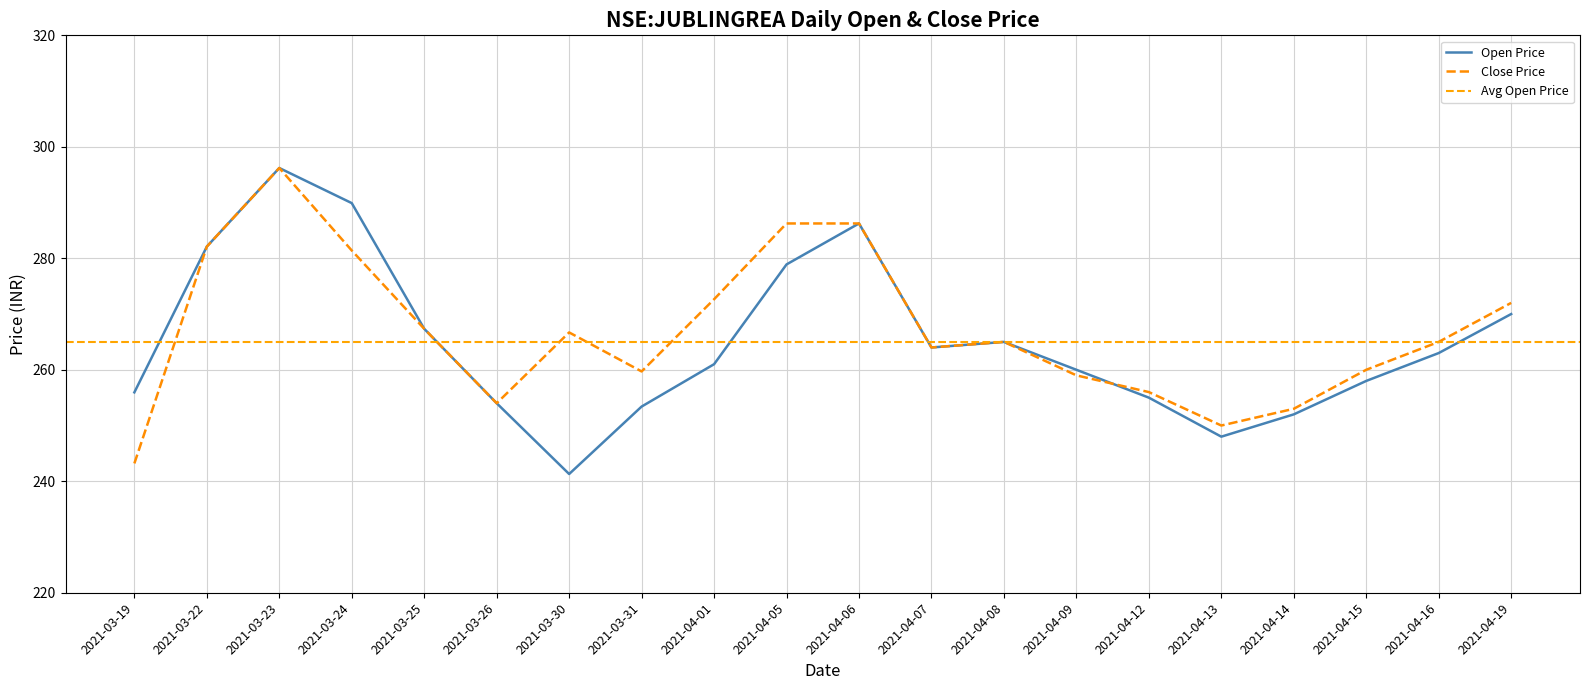

What is the total value across all series at 2021-04-05?

565.1